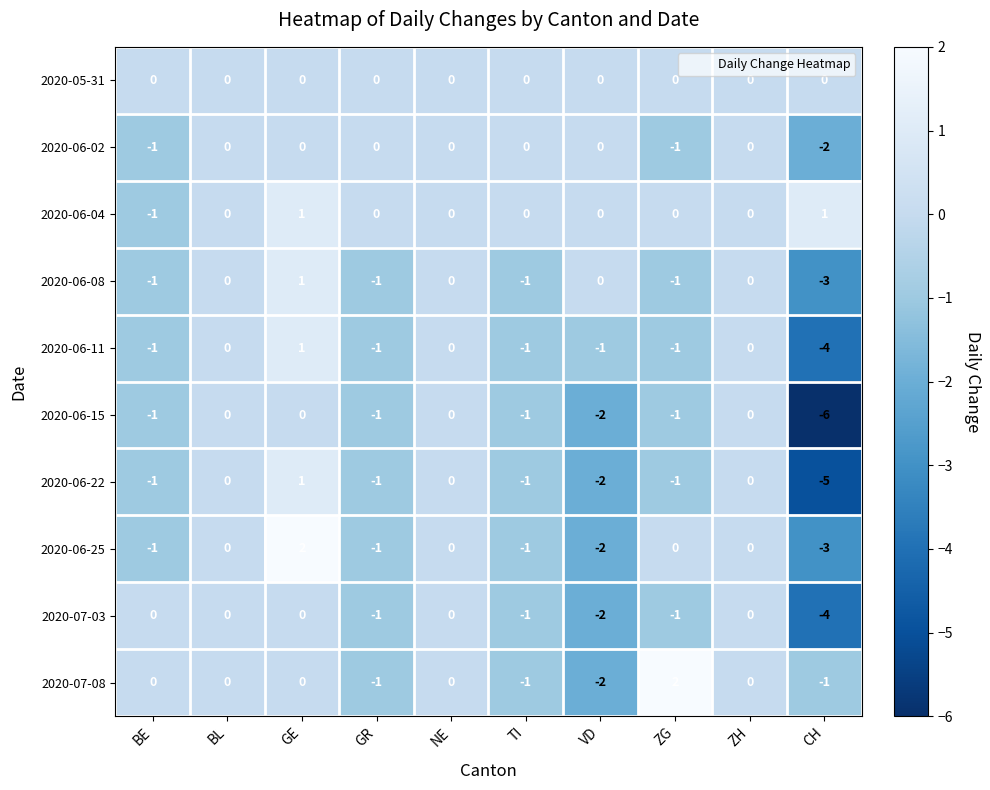

At which label is 2020-06-15 closest to -3?

VD